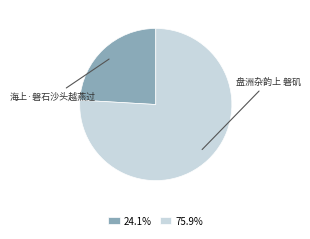

Which slice is the largest?

盘洲杂韵上 磐矶